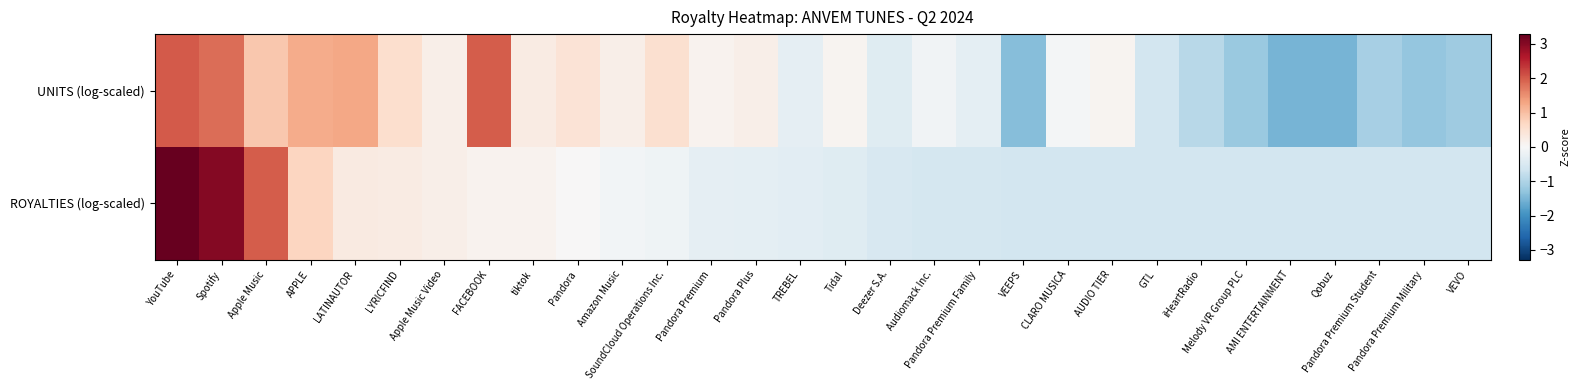

Which series changed the most between APPLE and AUDIO TIER?

ROYALTIES (log-scaled)